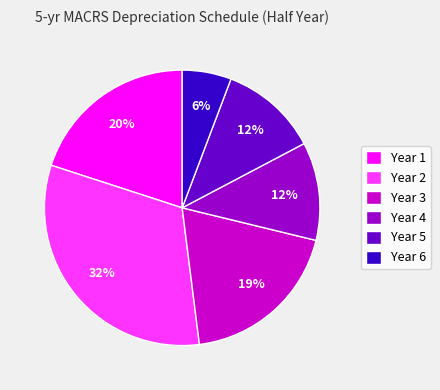

What is the ratio of the value at Year 5 to the value at Year 2?

0.4